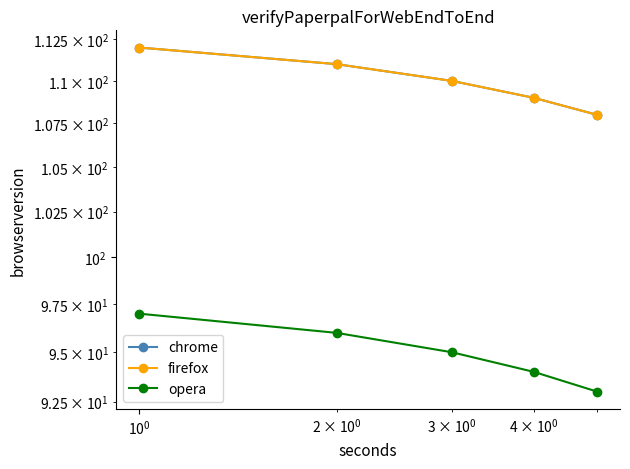

Reading right to left, list all the values displayed in this chart.

chrome: 108	109	110	111	112
firefox: 108	109	110	111	112
opera: 93	94	95	96	97